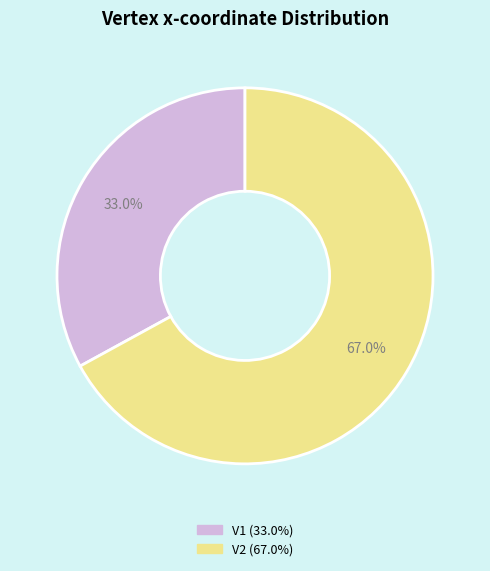

Which category has the biggest portion of the pie?

V2